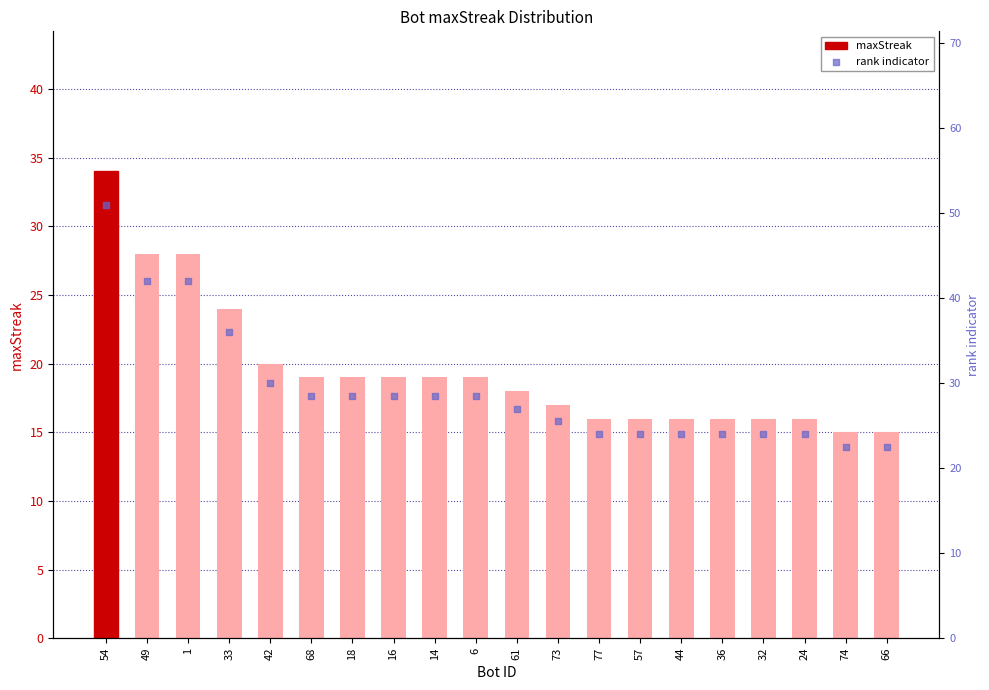

Which series reaches the maximum Y coordinate?

rank indicator